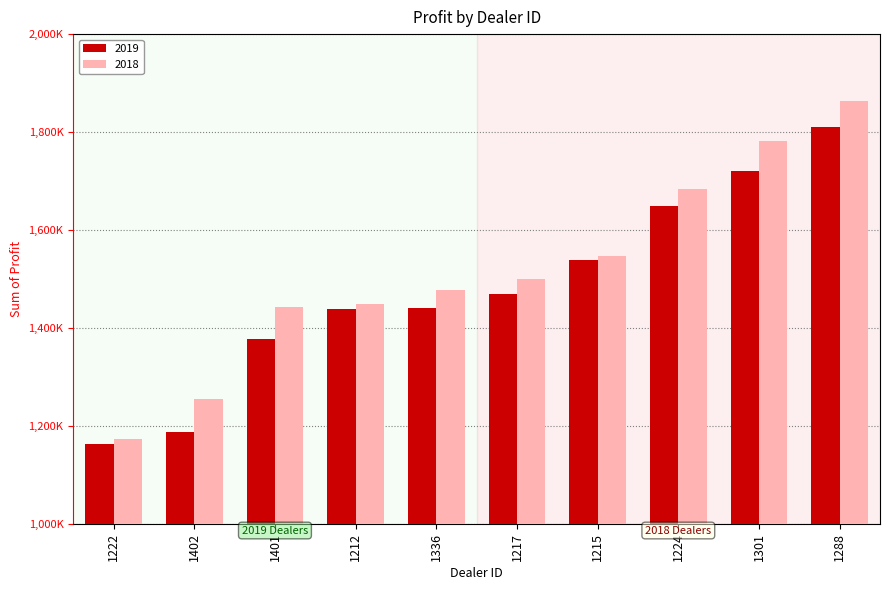

What is the sum of the 2018 values at 1222 and 1217?

2672537.0